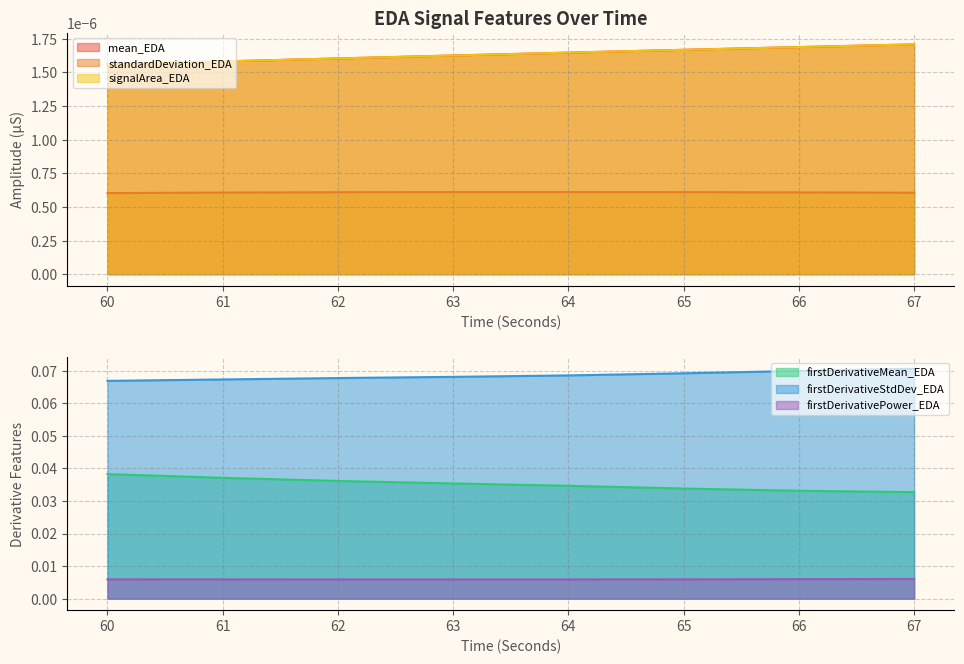

Which has a higher value, 66 or 64?

64